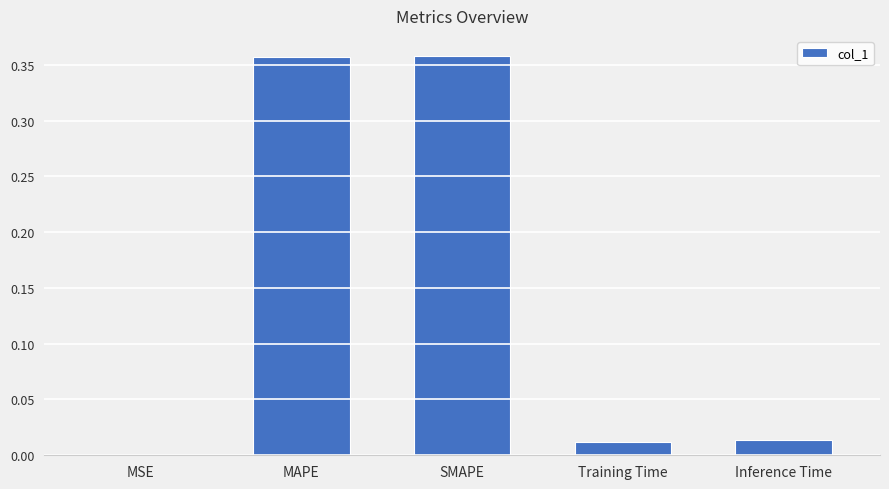

What is the sum of all values?

0.7